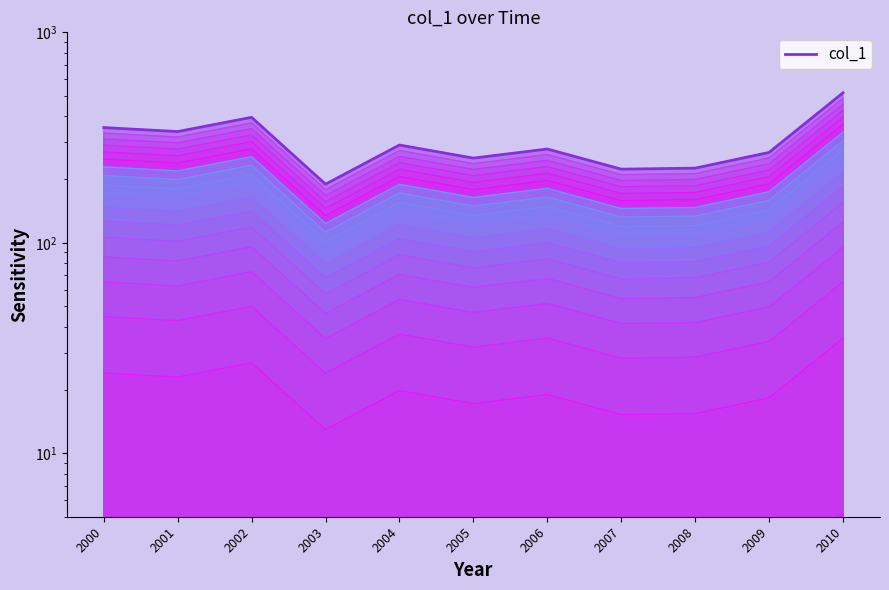

Which has a higher value, 2009 or 2003?

2009